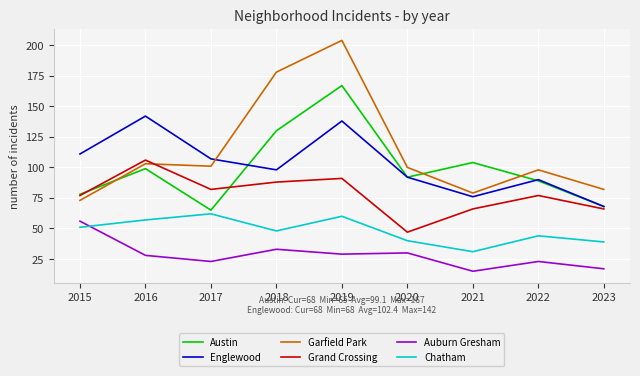

How many lines are shown in the chart?

6